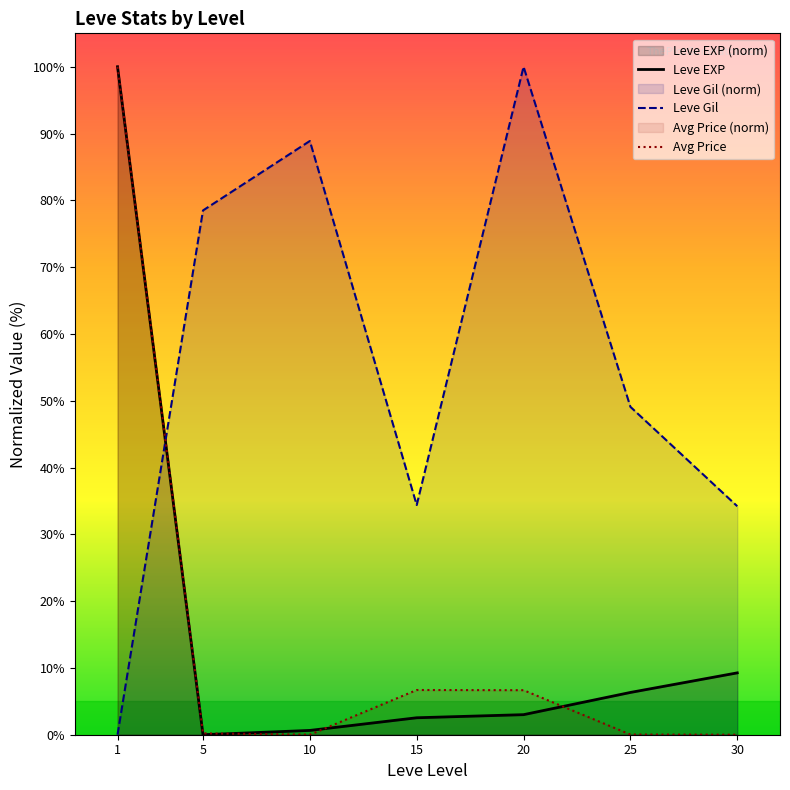

What are all the series names shown in the legend?

Leve EXP, Leve Gil, Avg Price